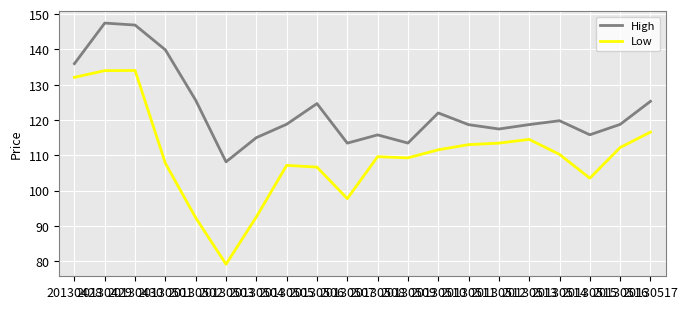

How many values in the Low series are below 110?

10